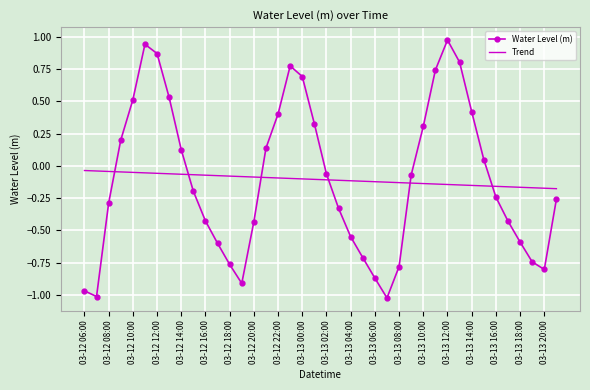

List the series in order of their peak value, lowest first.

Trend, Water Level (m)